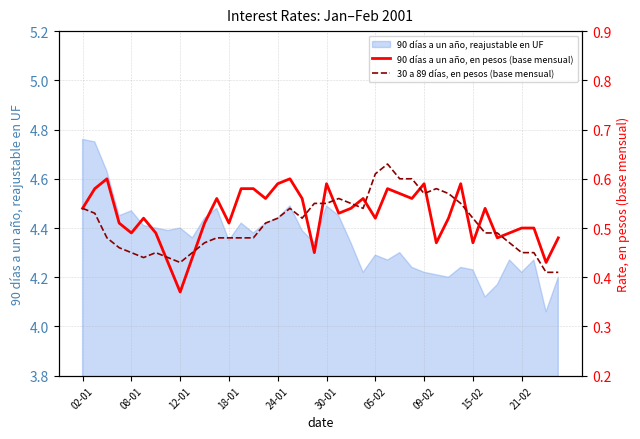

What is the highest value of the 30 a 89 días, en pesos (base mensual) series?

0.6